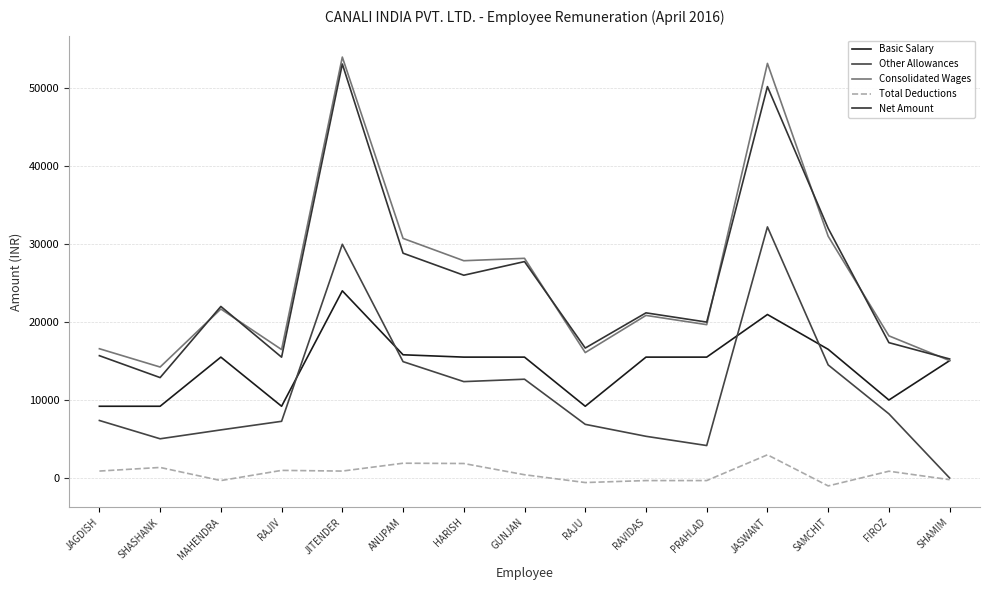

True or false: Total Deductions has more than 2 points higher than both neighbors.

True